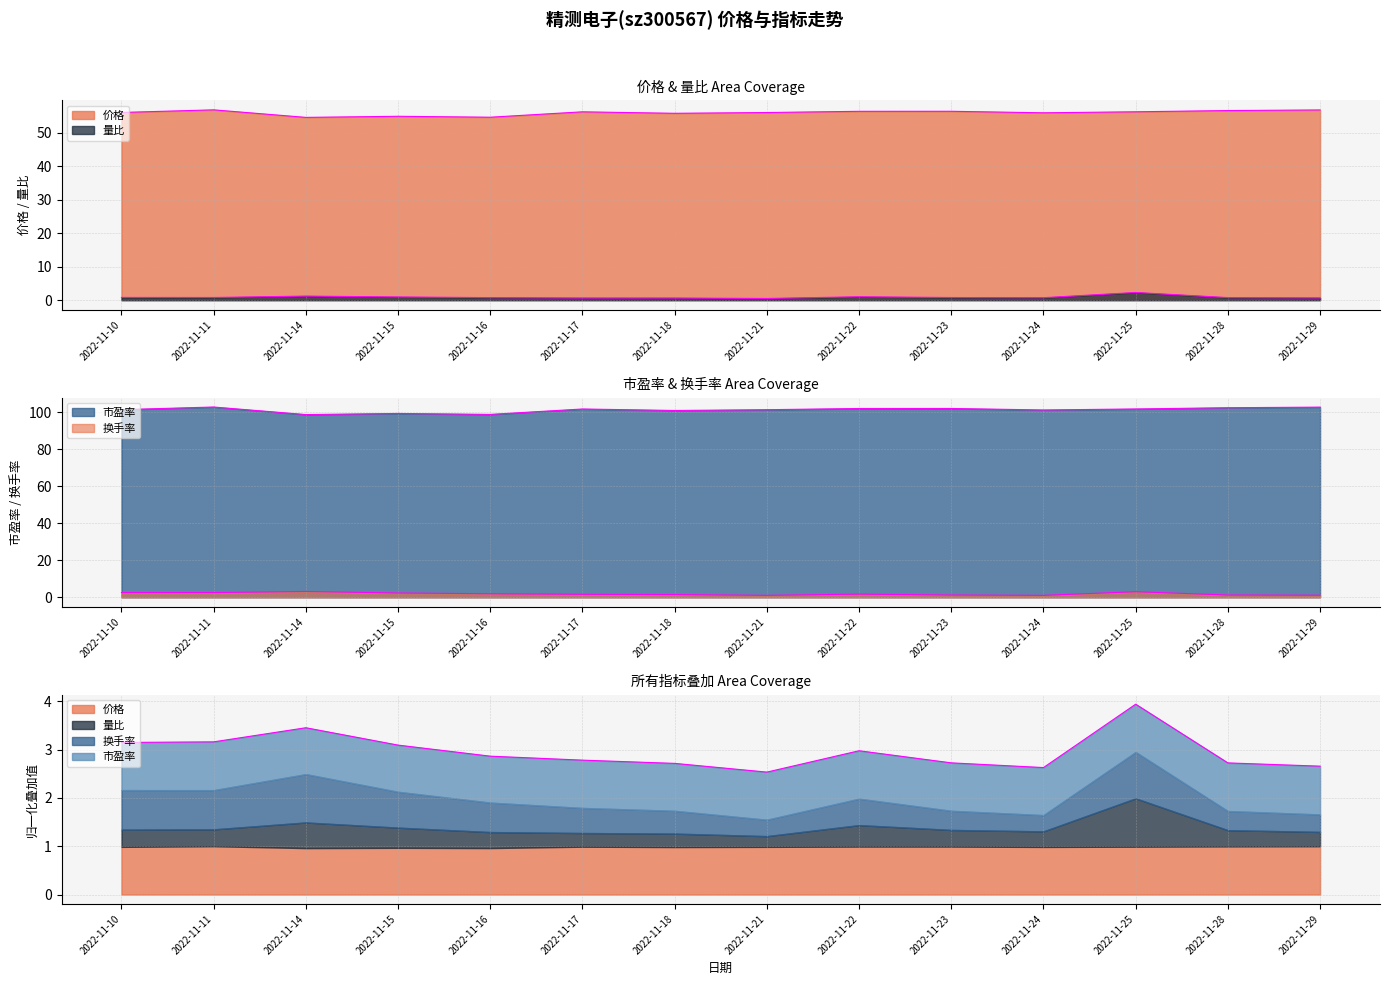

Reading left to right, transcribe all the data shown in this chart.

价格: 2022-11-10=56.0	2022-11-11=56.8	2022-11-14=54.6	2022-11-15=54.9	2022-11-16=54.6	2022-11-17=56.2	2022-11-18=55.8	2022-11-21=56.0	2022-11-22=56.4	2022-11-23=56.4	2022-11-24=55.9	2022-11-25=56.2	2022-11-28=56.6	2022-11-29=56.8
量比: 2022-11-10=0.8	2022-11-11=0.8	2022-11-14=1.2	2022-11-15=1.0	2022-11-16=0.8	2022-11-17=0.7	2022-11-18=0.6	2022-11-21=0.5	2022-11-22=1.0	2022-11-23=0.8	2022-11-24=0.7	2022-11-25=2.3	2022-11-28=0.8	2022-11-29=0.7
换手率: 2022-11-10=2.6	2022-11-11=2.6	2022-11-14=3.2	2022-11-15=2.4	2022-11-16=1.9	2022-11-17=1.6	2022-11-18=1.5	2022-11-21=1.1	2022-11-22=1.7	2022-11-23=1.3	2022-11-24=1.1	2022-11-25=3.0	2022-11-28=1.3	2022-11-29=1.1
市盈率: 2022-11-10=101.5	2022-11-11=102.9	2022-11-14=98.8	2022-11-15=99.5	2022-11-16=98.9	2022-11-17=101.9	2022-11-18=101.1	2022-11-21=101.5	2022-11-22=102.1	2022-11-23=102.2	2022-11-24=101.3	2022-11-25=101.9	2022-11-28=102.5	2022-11-29=102.9